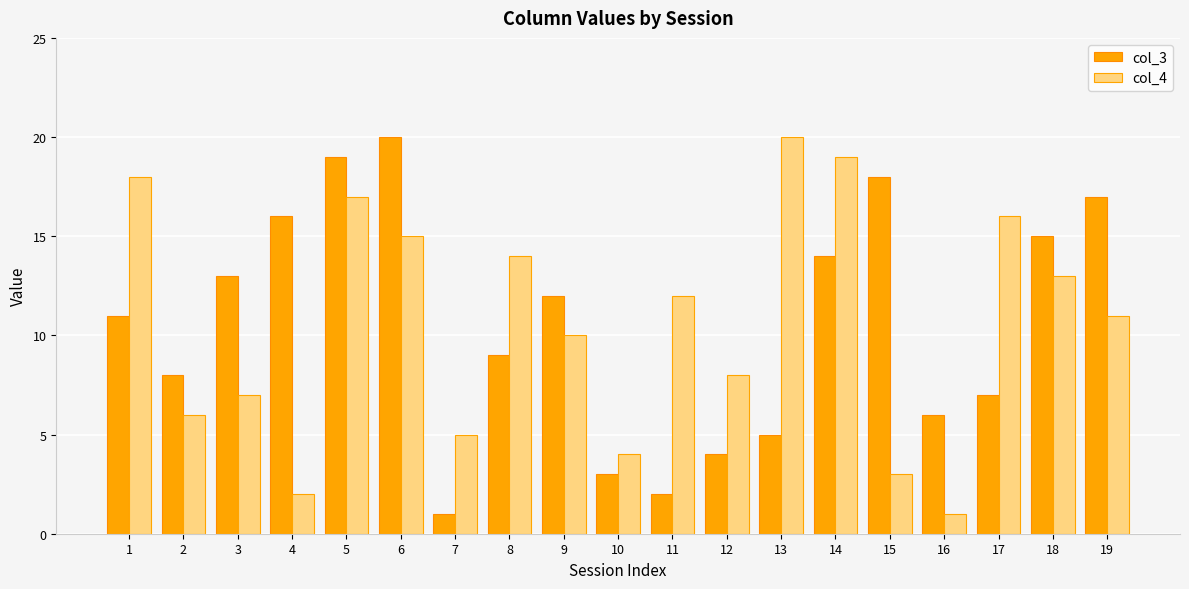

What is the maximum value shown in the chart?

20